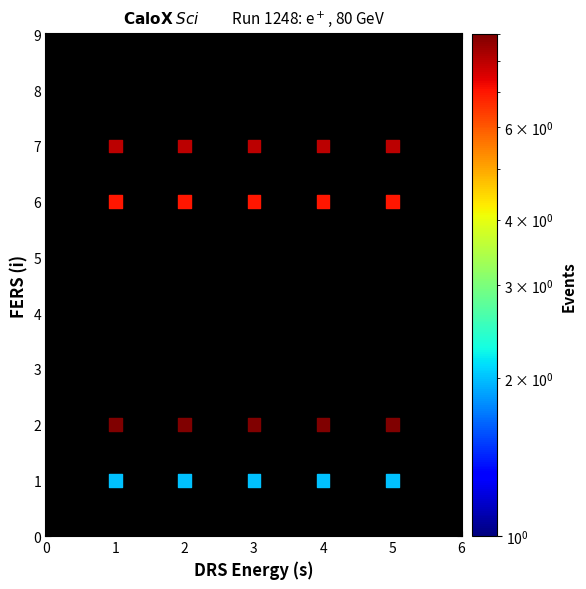

What is the range of X values (max minus min)?

4